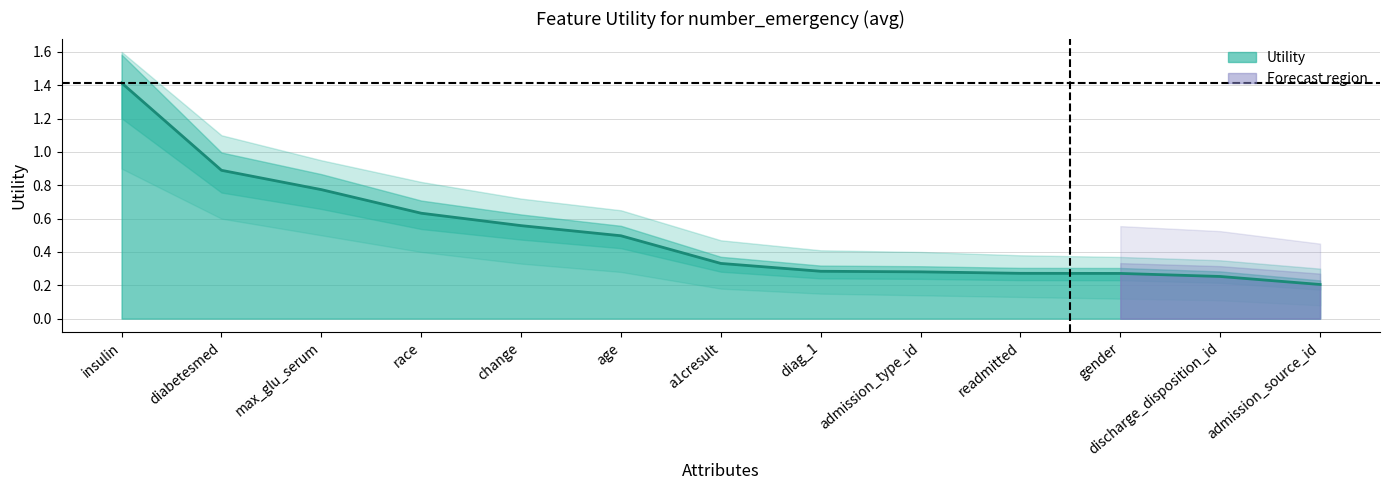

Reading right to left, what are all the values shown in this chart?

admission_source_id=0.2	discharge_disposition_id=0.3	gender=0.3	readmitted=0.3	admission_type_id=0.3	diag_1=0.3	a1cresult=0.3	age=0.5	change=0.6	race=0.6	max_glu_serum=0.8	diabetesmed=0.9	insulin=1.4